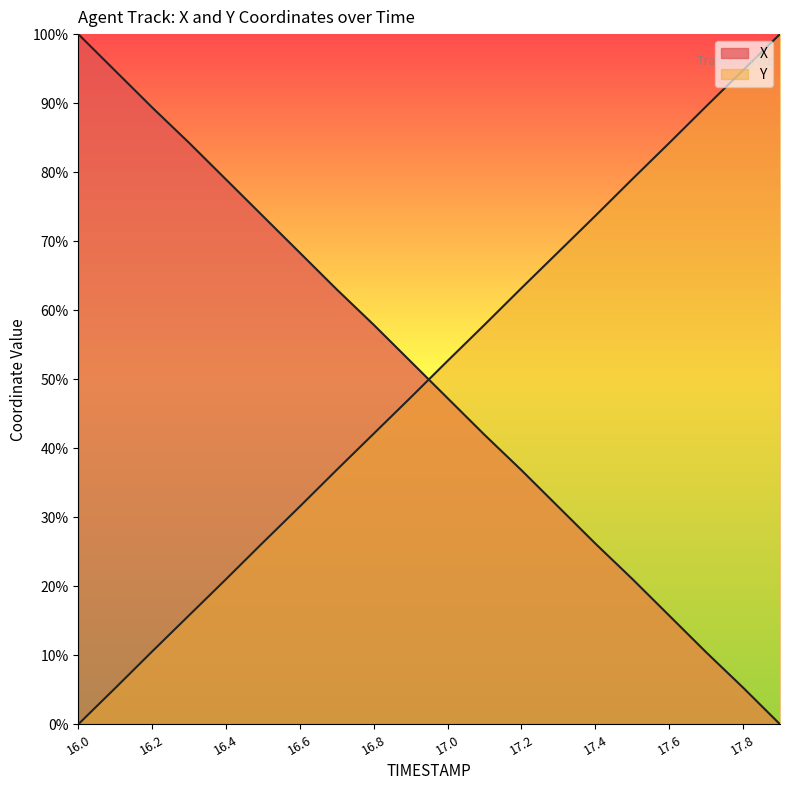

How many data points in Y are less than 52?

10